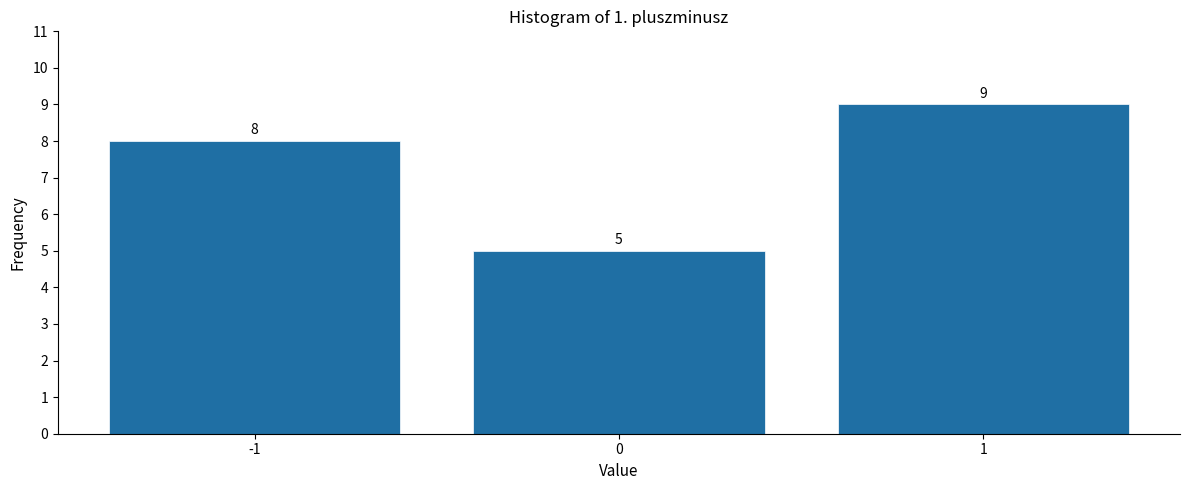

Reading left to right, transcribe this chart: for each bar, give the range it covers on the x-axis and its height.

-1.5 to -0.5: 8
-0.5 to 0.5: 5
0.5 to 1.5: 9